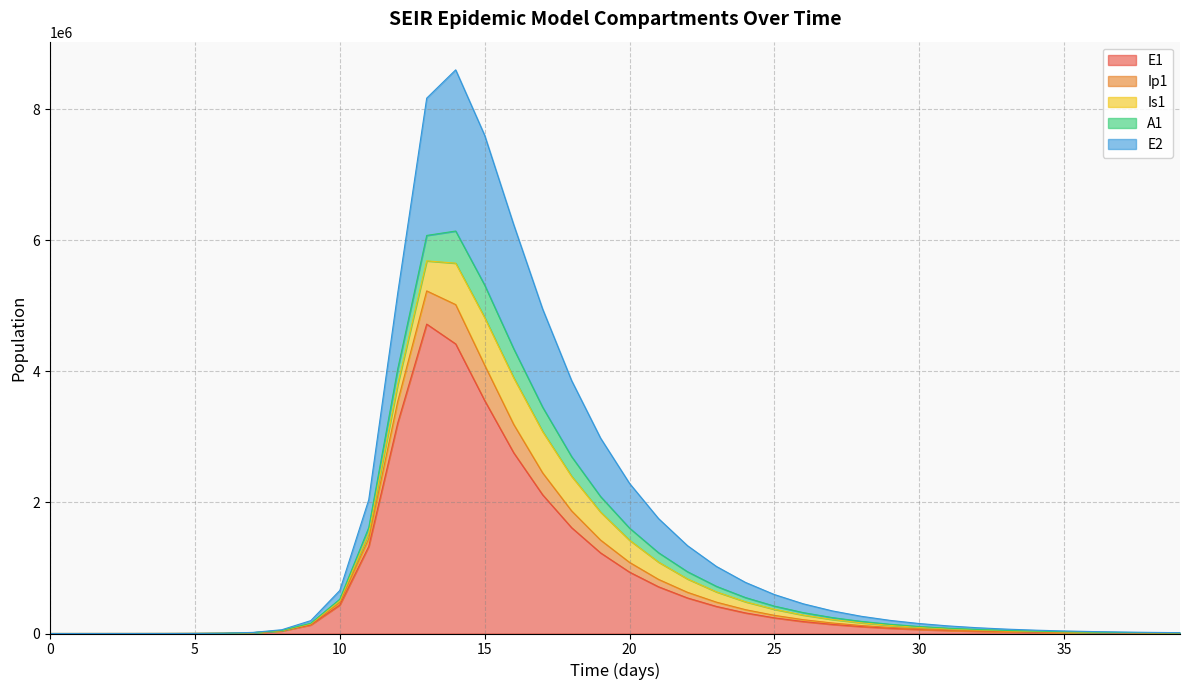

True or false: E2 has a value of 235718.0 at 29.

False